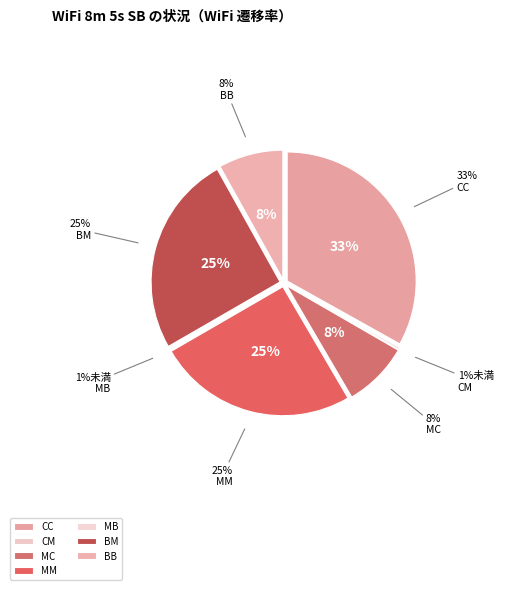

What percentage is the BB slice, to the nearest percent?

8%